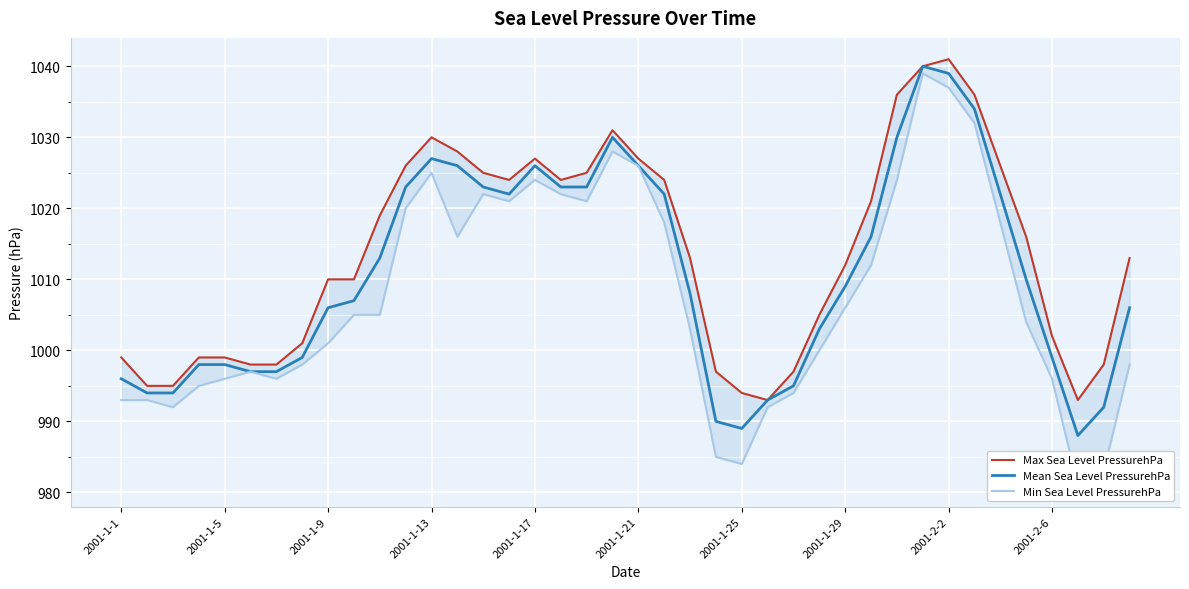

Which series has the widest spread of values?

Min Sea Level PressurehPa